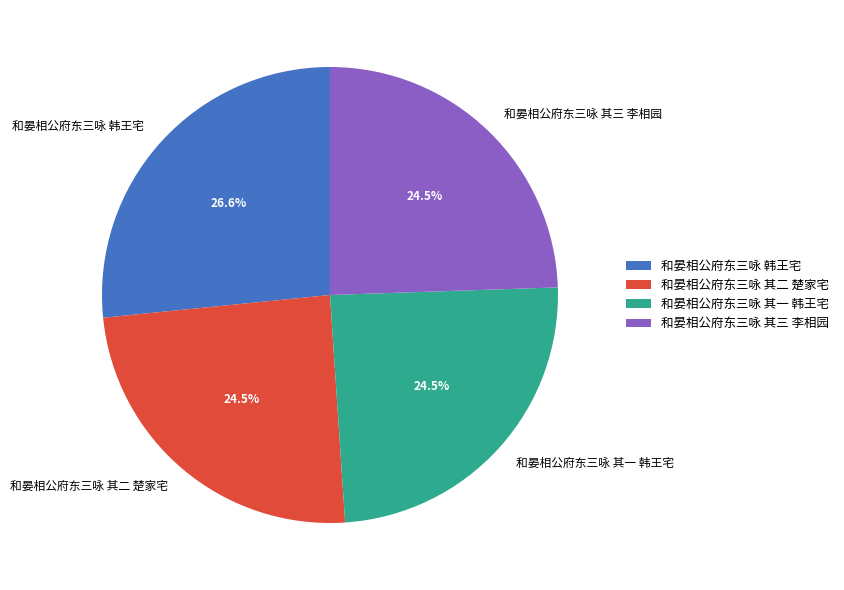

Which slice is the largest?

和晏相公府东三咏 韩王宅